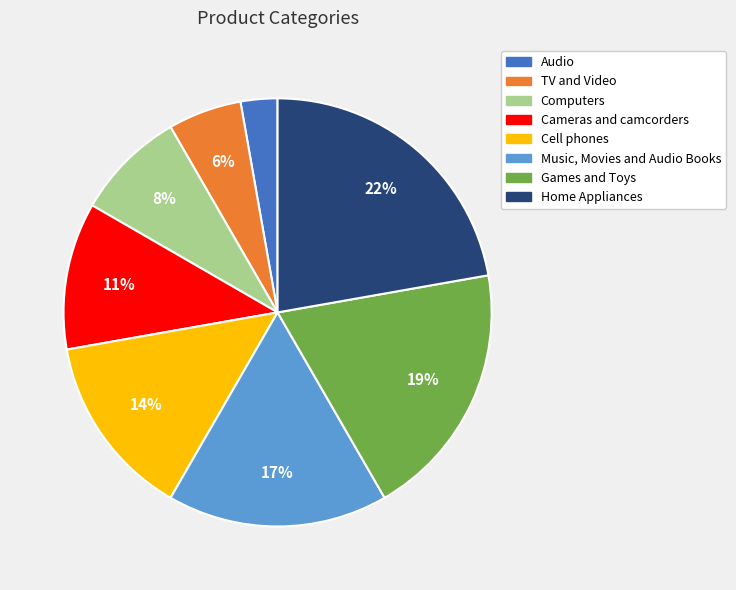

Count the number of slices in the pie.

8